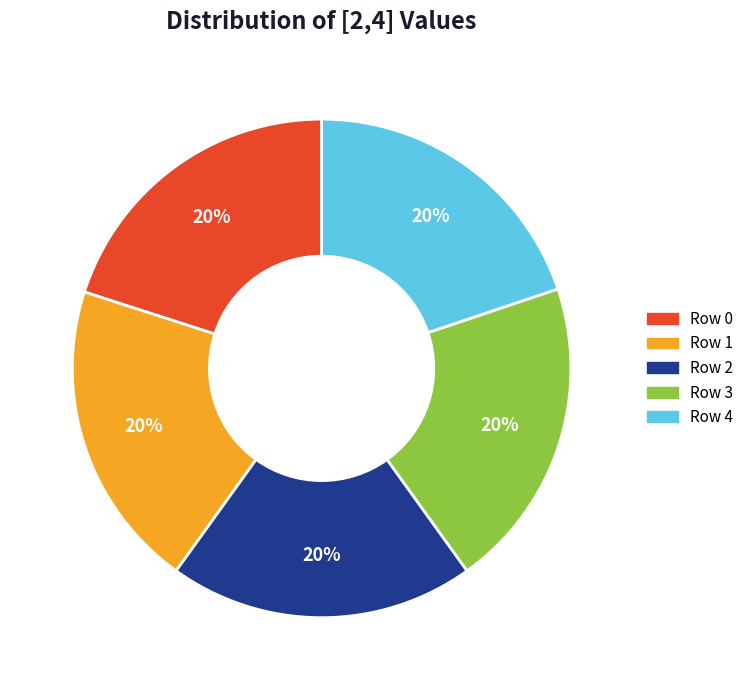

To the nearest percent, what is the combined percentage of Row 0 and Row 2?

40%